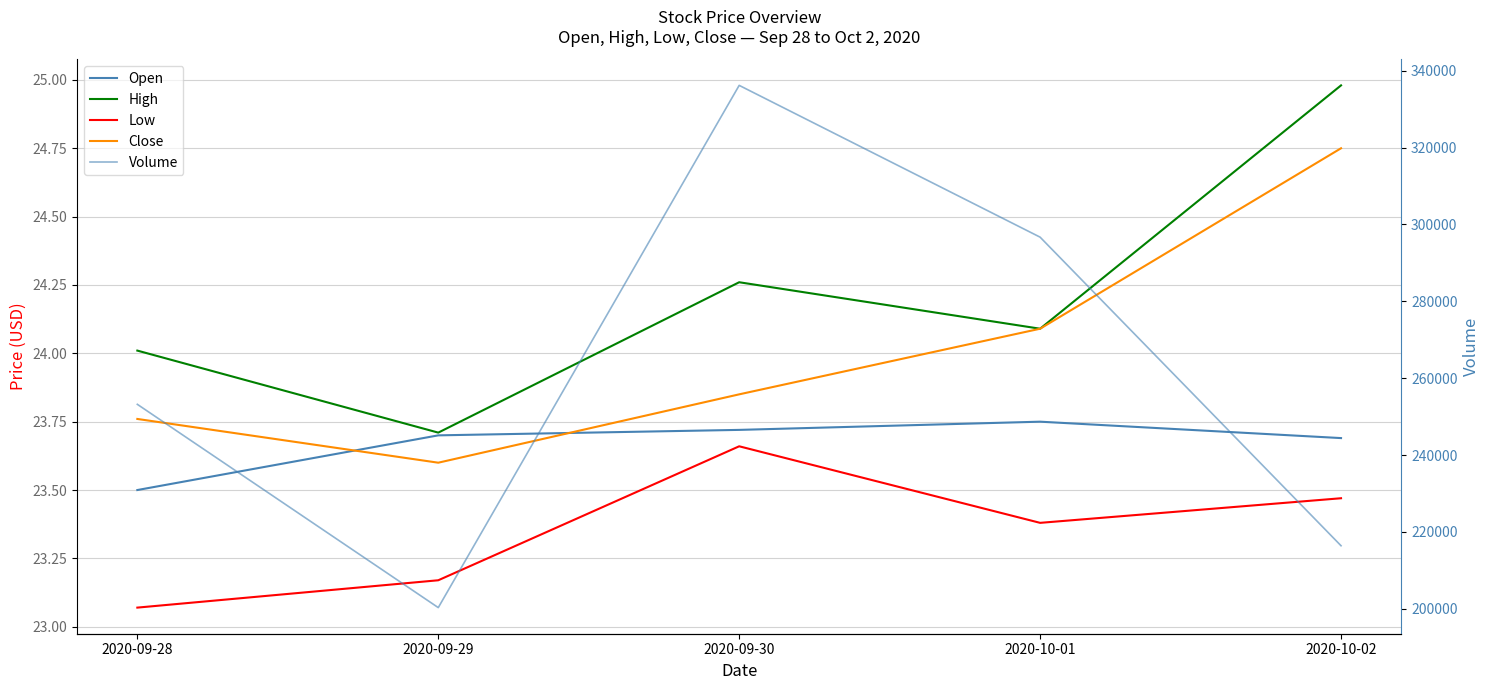

True or false: Close has more than 1 interior local peaks.

False